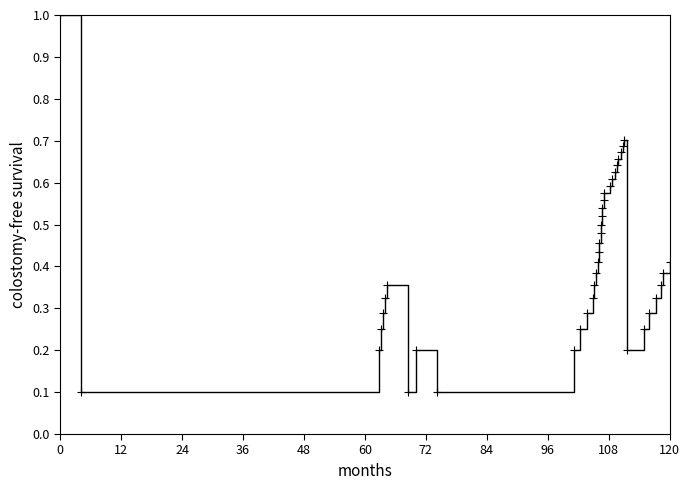

What is the difference between the maximum and minimum values?

0.9